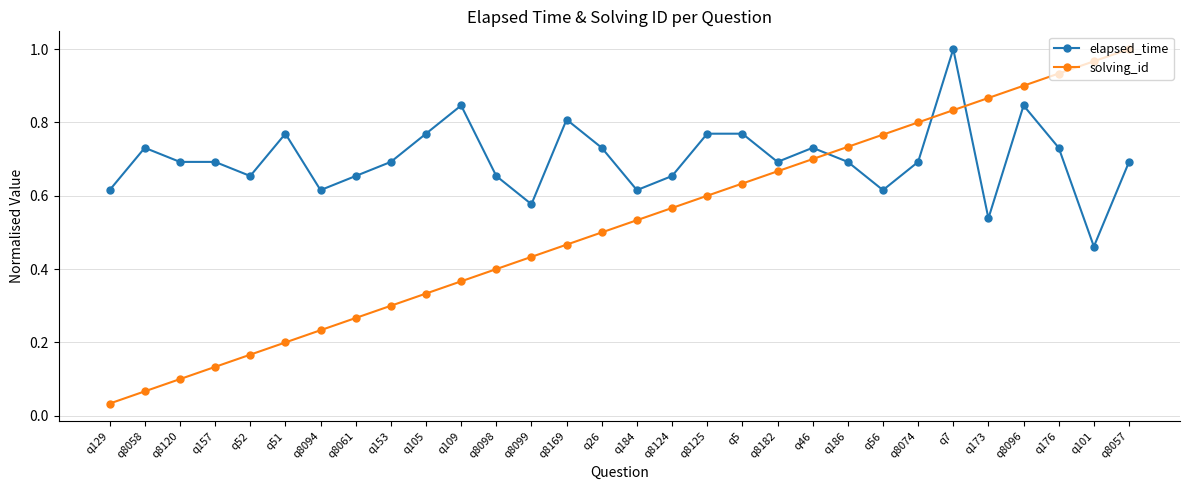

Which series changed the most between q184 and q56?

solving_id